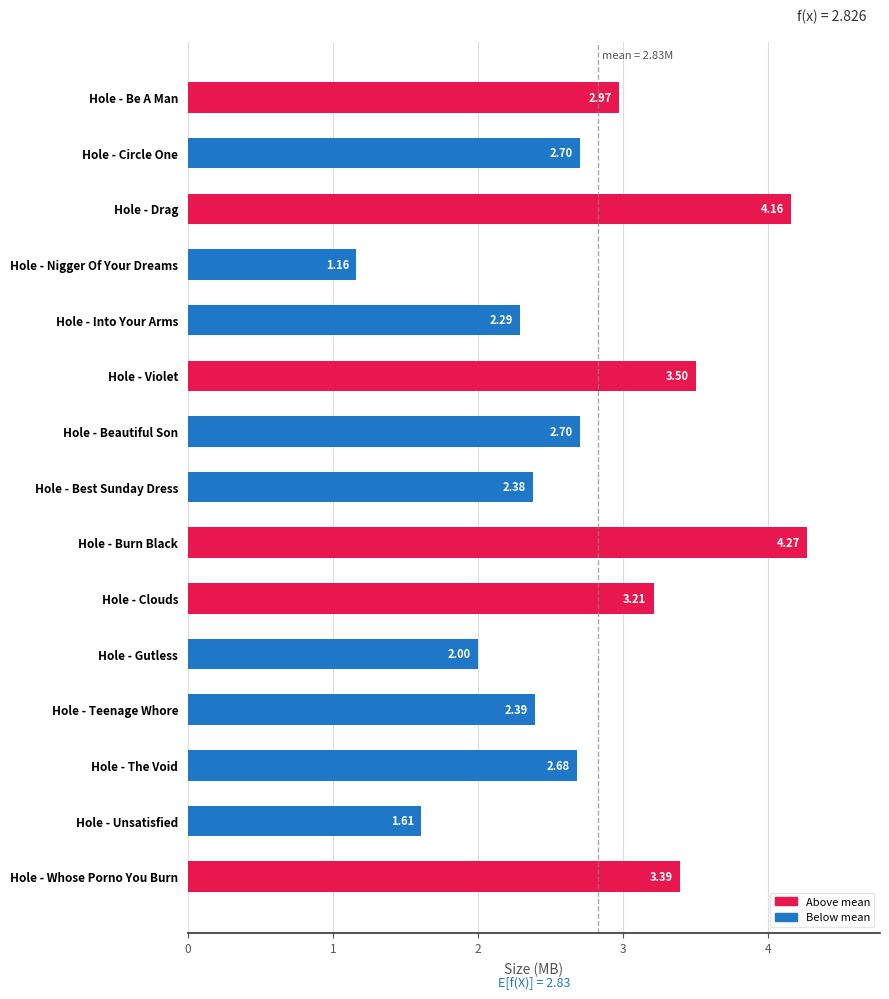

Does the chart contain any negative values?

No